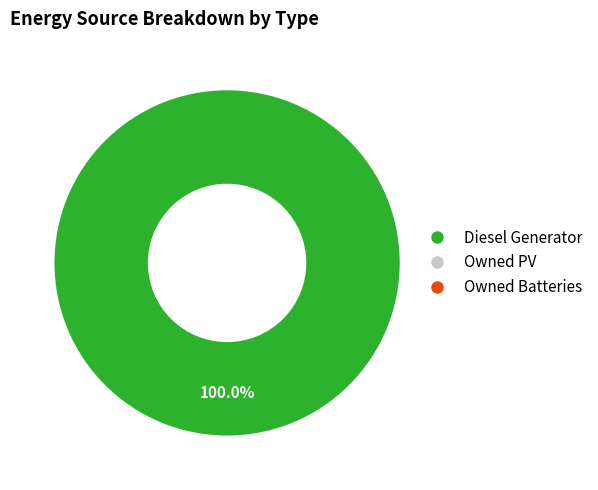

Is there a majority slice in this chart?

Yes